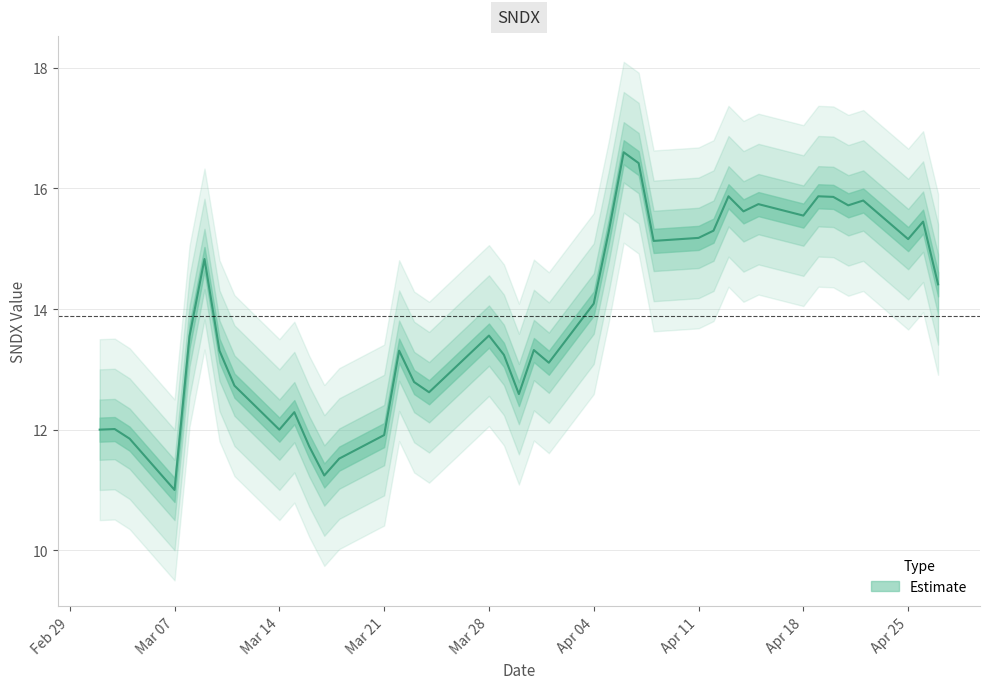

Read the value at Mar 14.

12.0